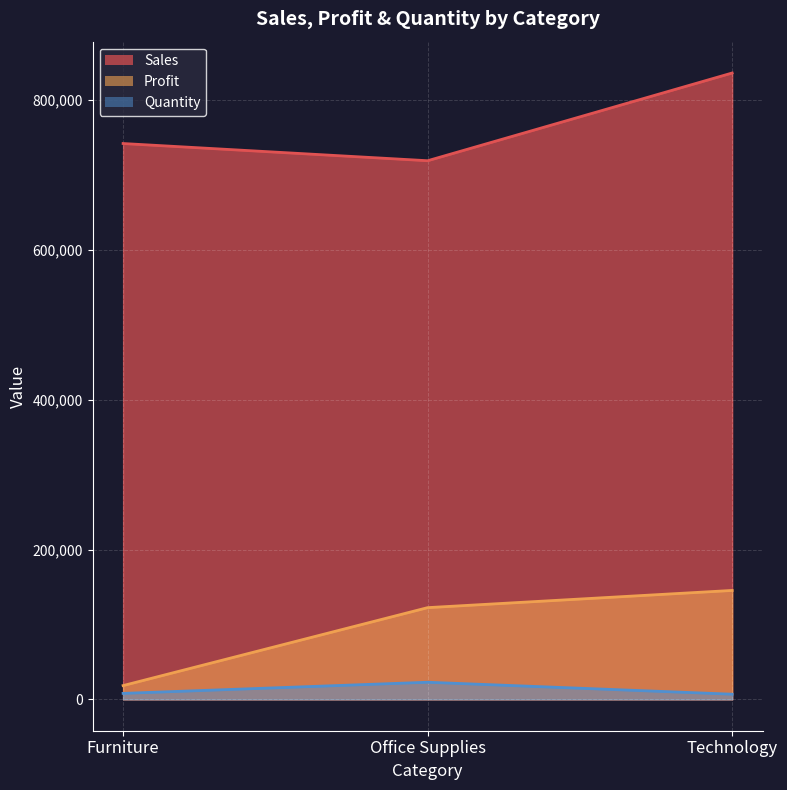

Rank the categories by Quantity value from lowest to highest.

Technology, Furniture, Office Supplies